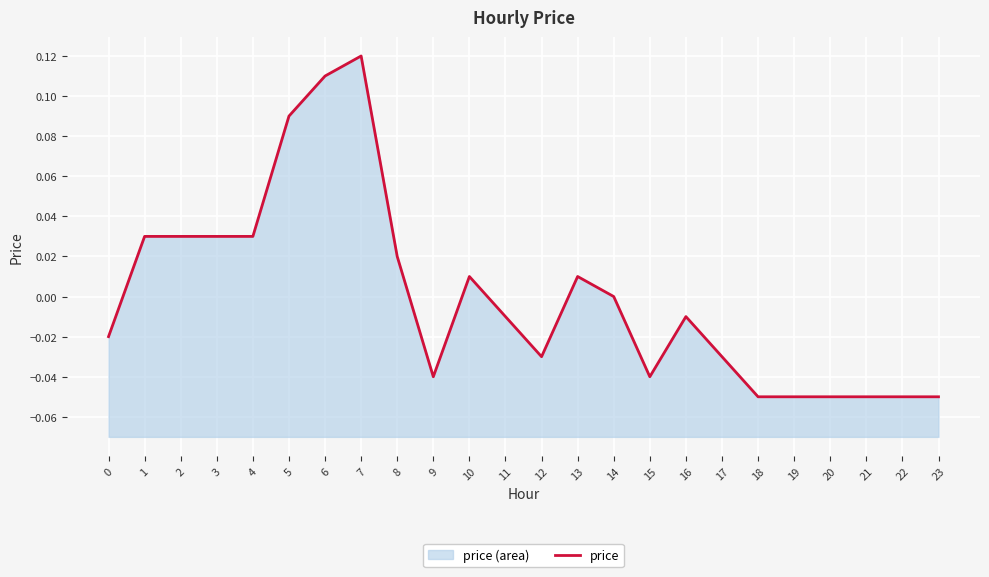

The value at 0 is -0.0. True or false?

False